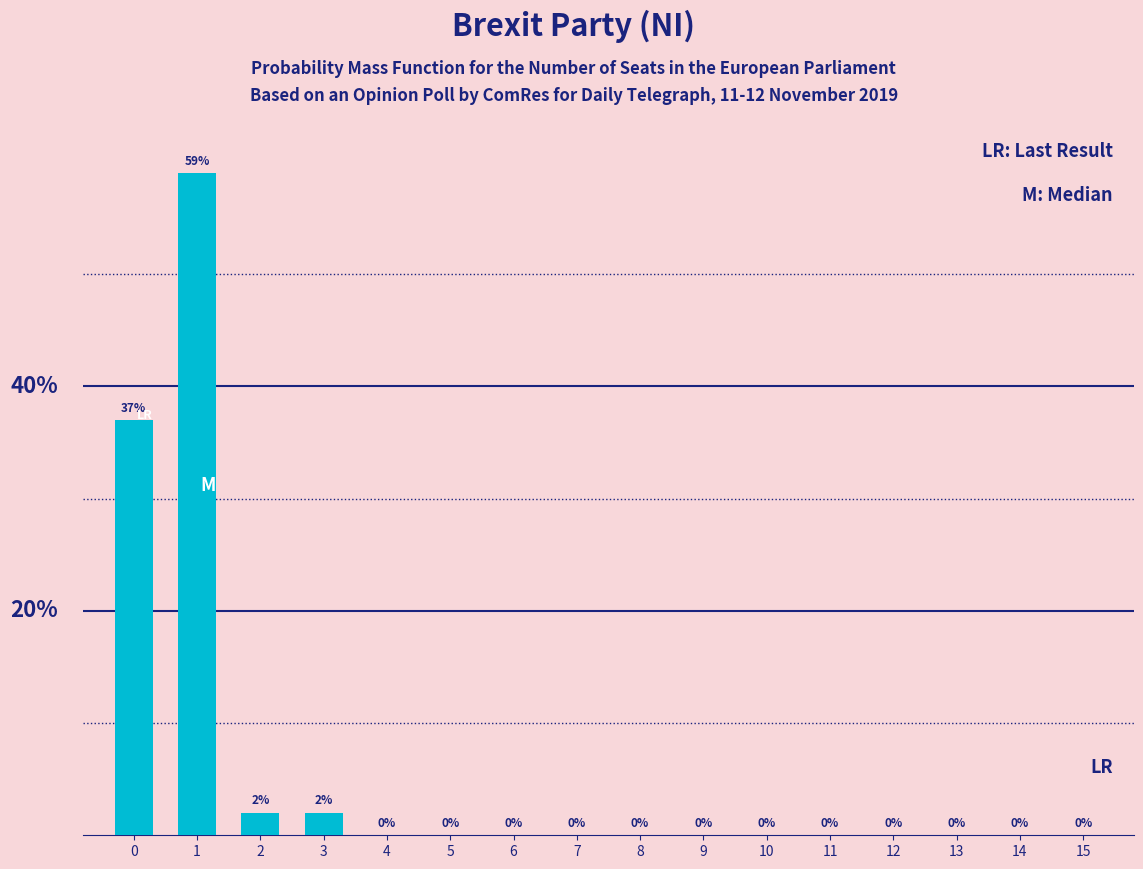

Are the bars grouped side by side (vs. stacked)?

No